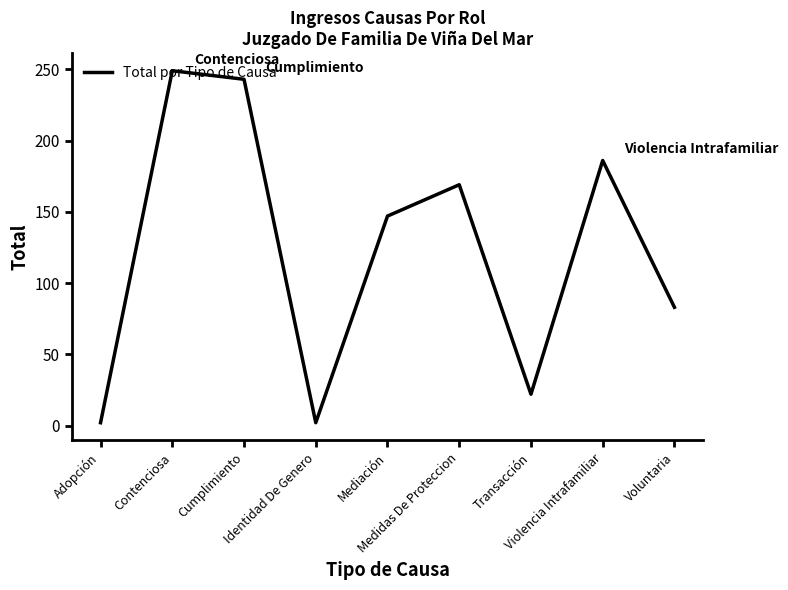

What is the average value?

123